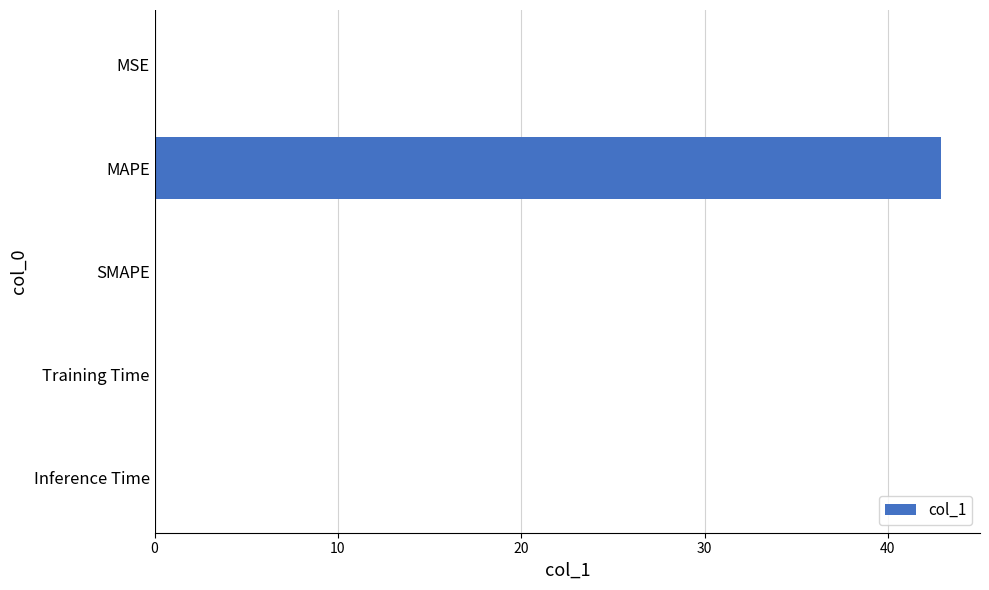

At which category does the chart reach its peak across all series?

MAPE